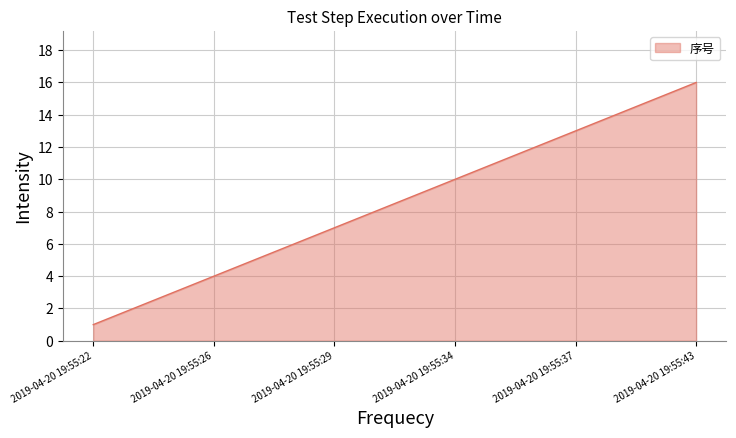

What is the maximum value shown in the chart?

16